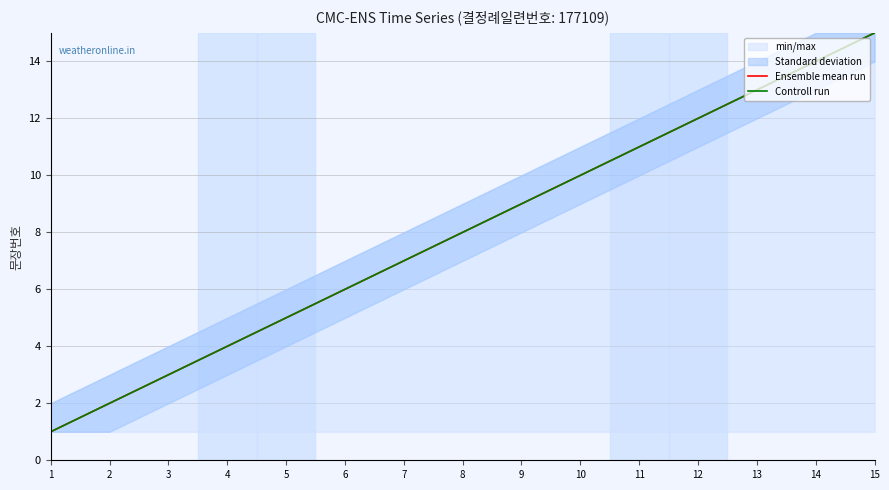

What is the average value of the Ensemble mean run series?

8